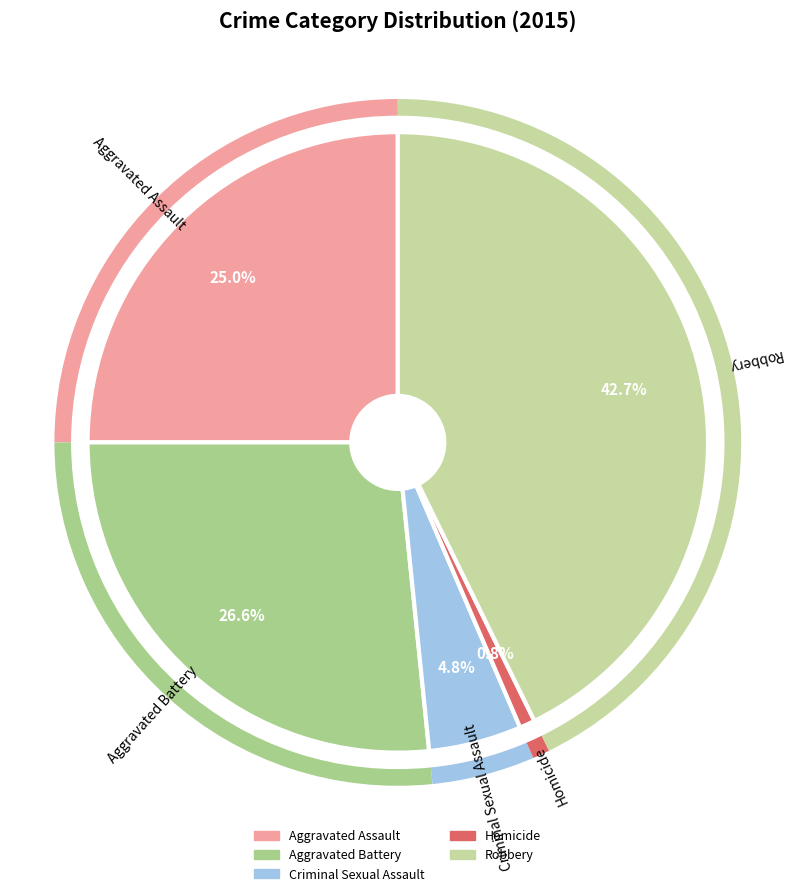

Rank the categories by value from highest to lowest.

Robbery, Aggravated Battery, Aggravated Assault, Criminal Sexual Assault, Homicide